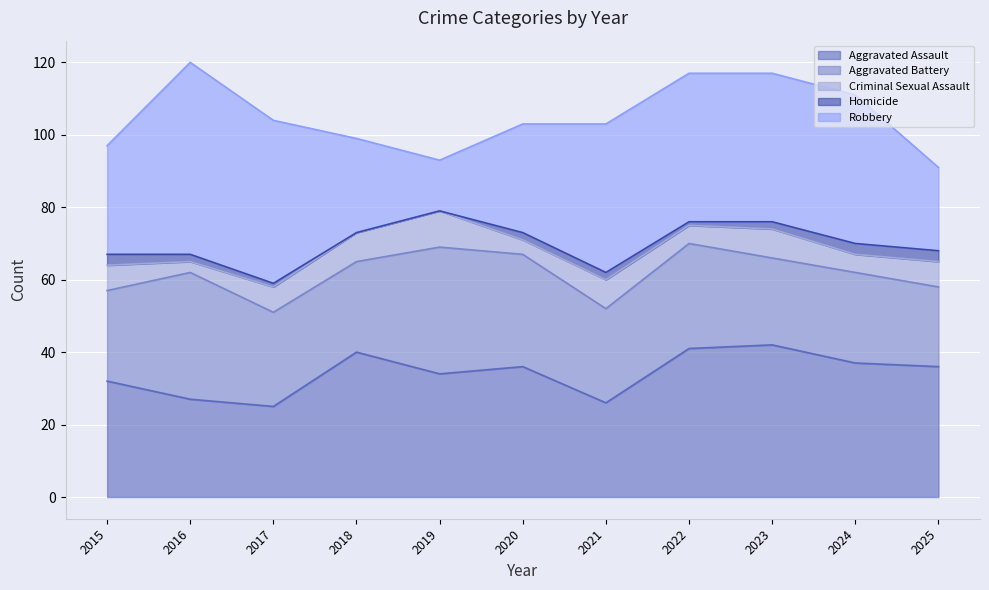

True or false: Criminal Sexual Assault and Homicide cross at least once.

False